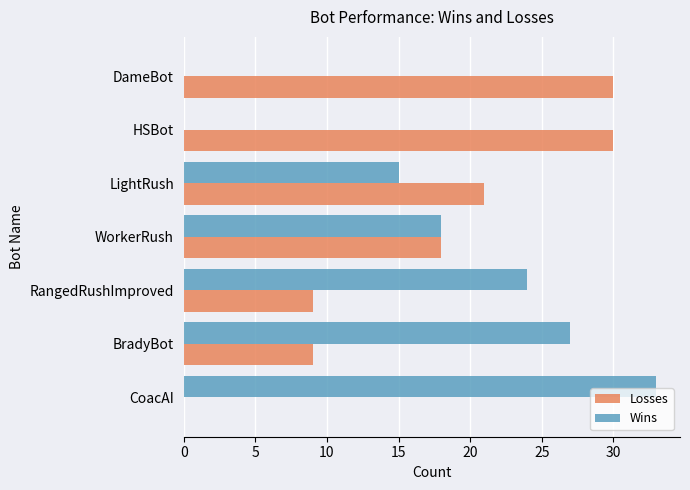

What are all the series names shown in the legend?

Losses, Wins